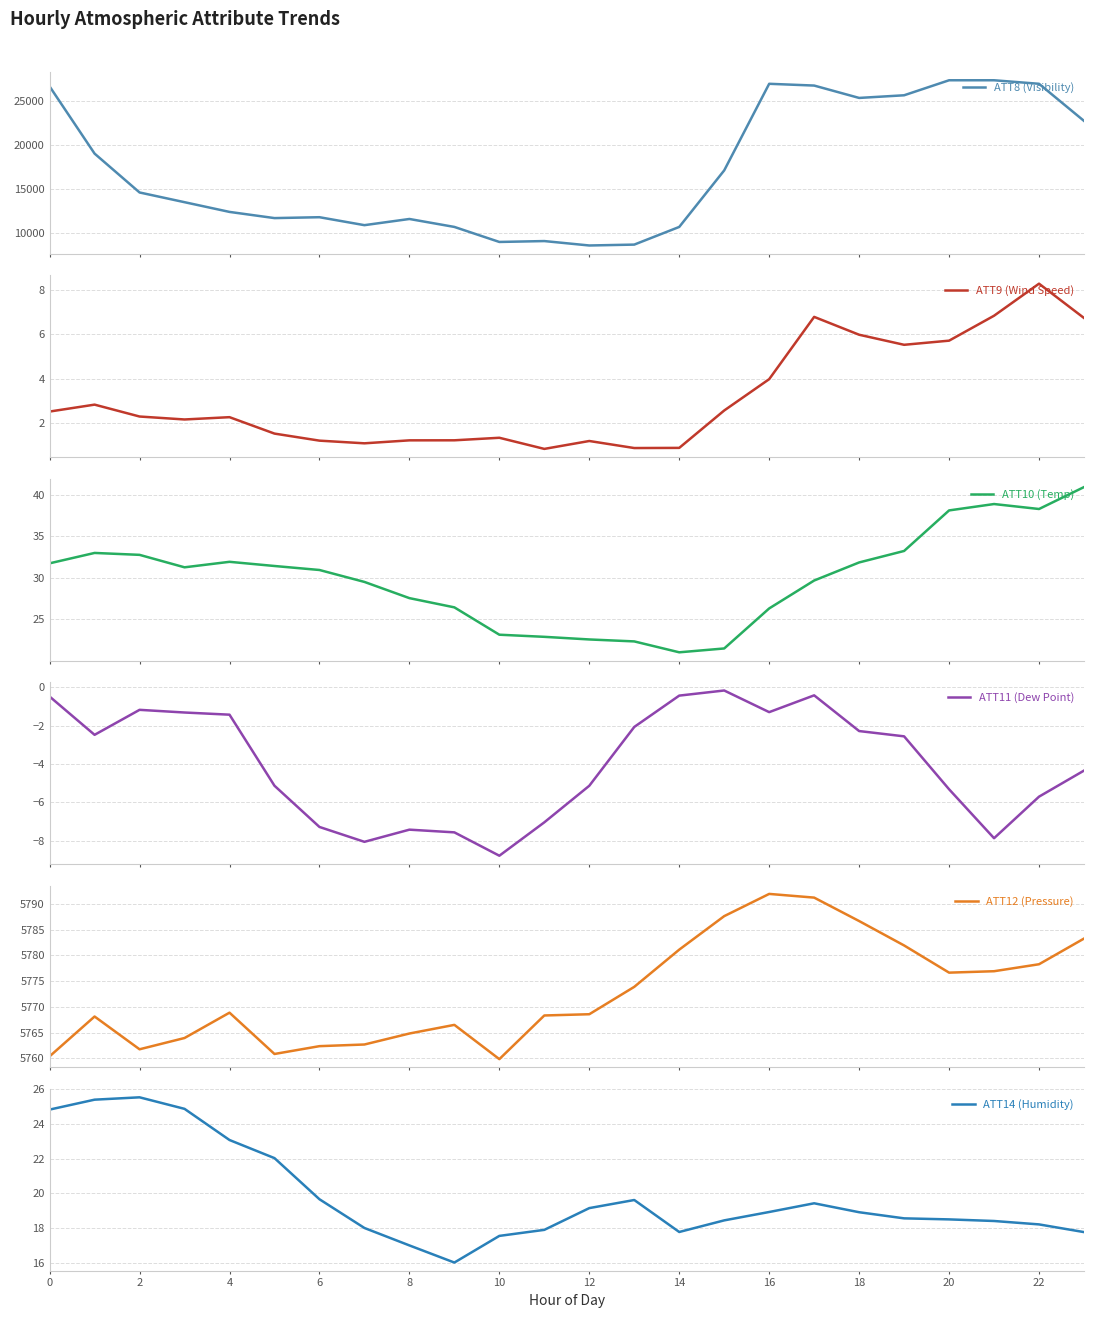

Count the number of categories in the chart.

24